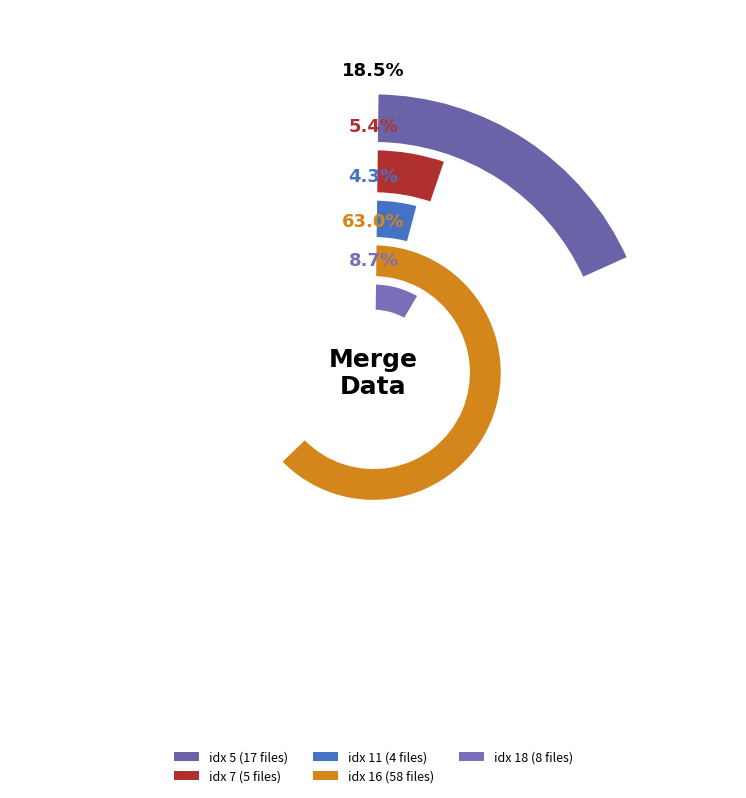

To the nearest percent, what is the difference between the largest and smallest slice percentages?

59%